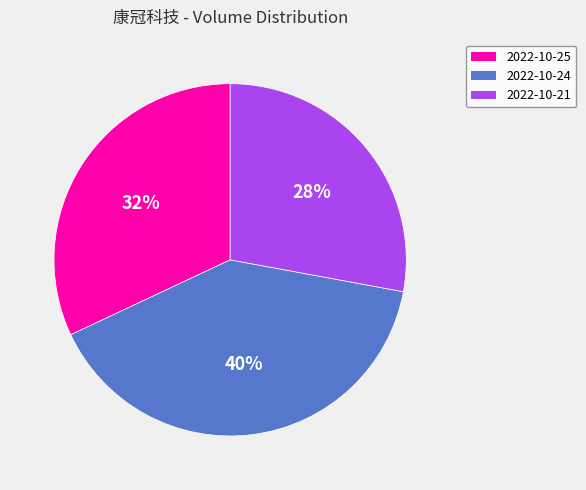

Count the number of slices in the pie.

3